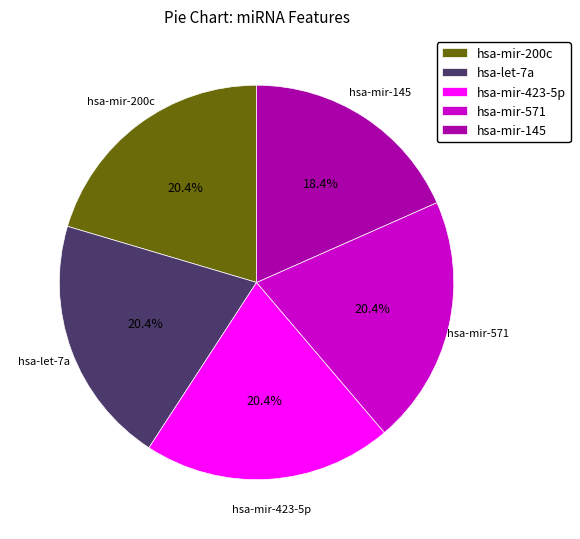

How many segments does this pie chart have?

5